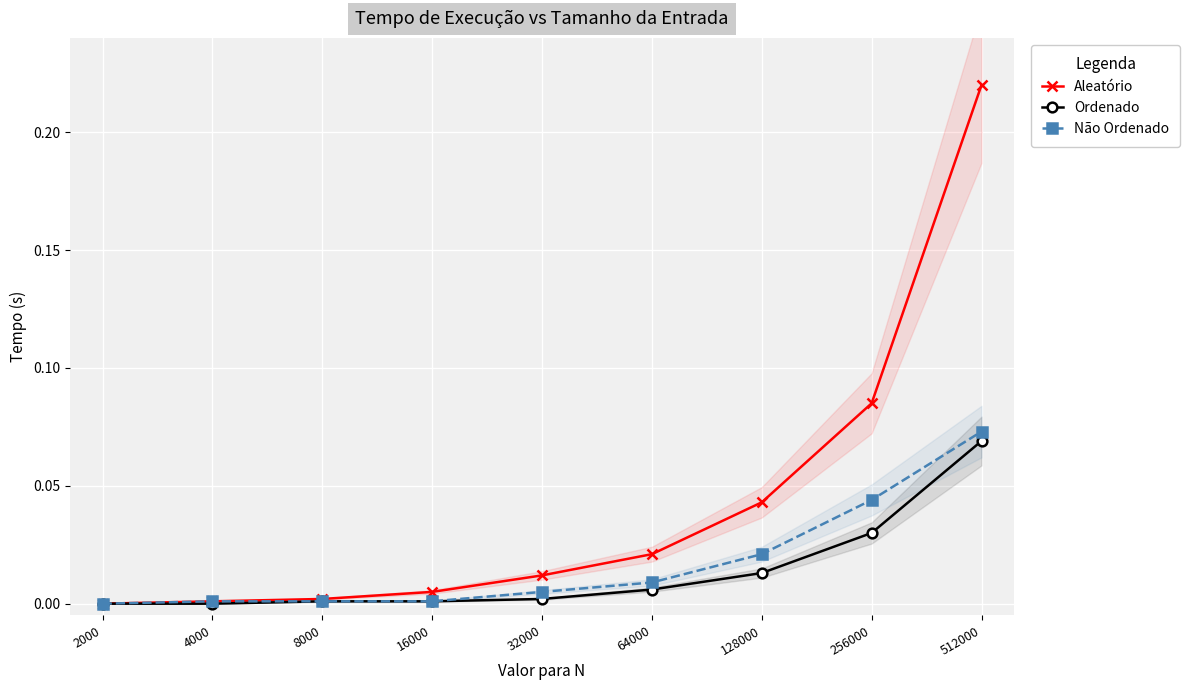

True or false: Não Ordenado and Aleatório intersect in this chart.

False